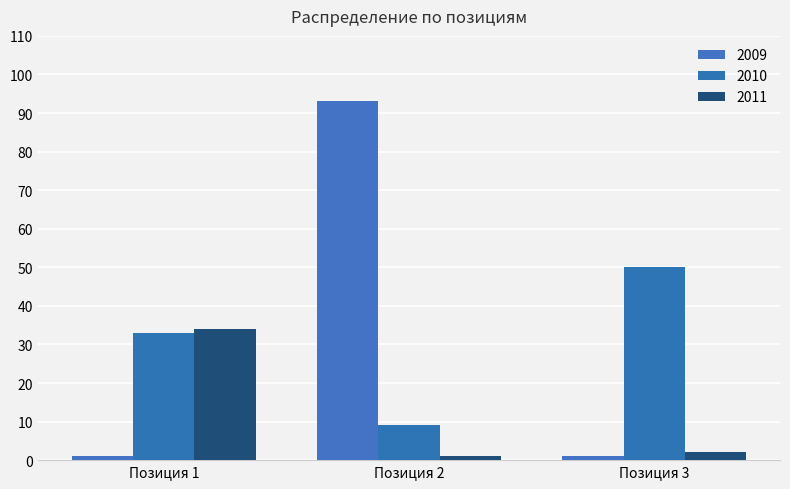

How many bars are there in total?

9